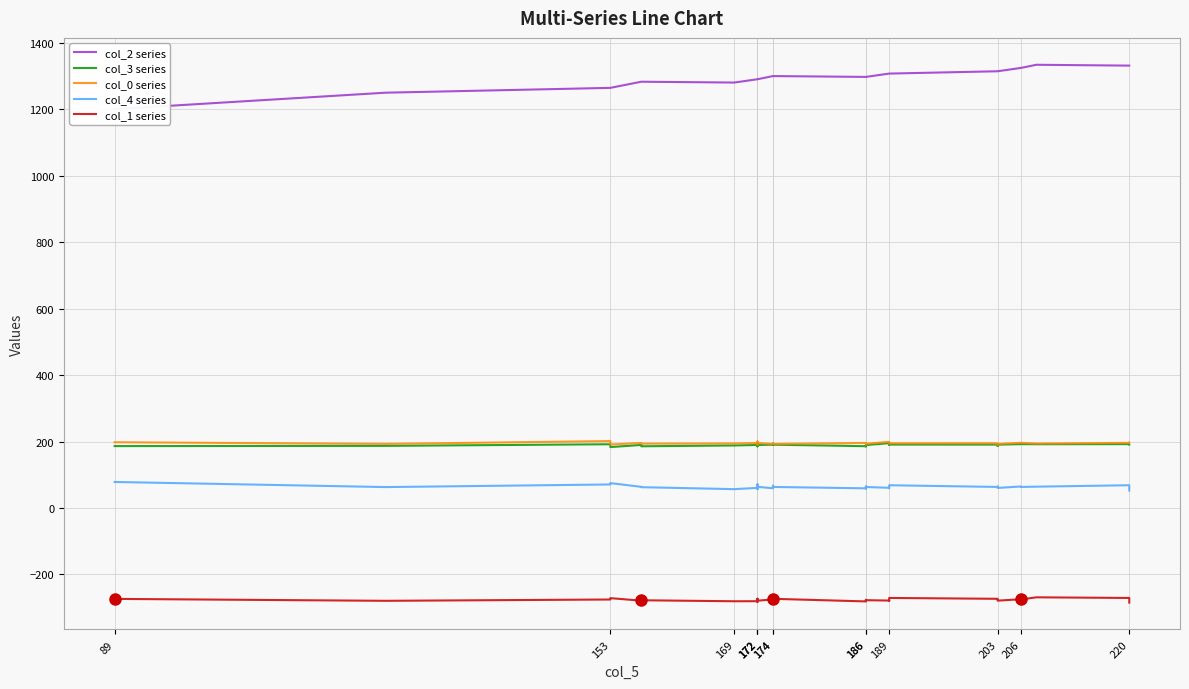

Which series changed the most between 174 and 189?

col_2 series